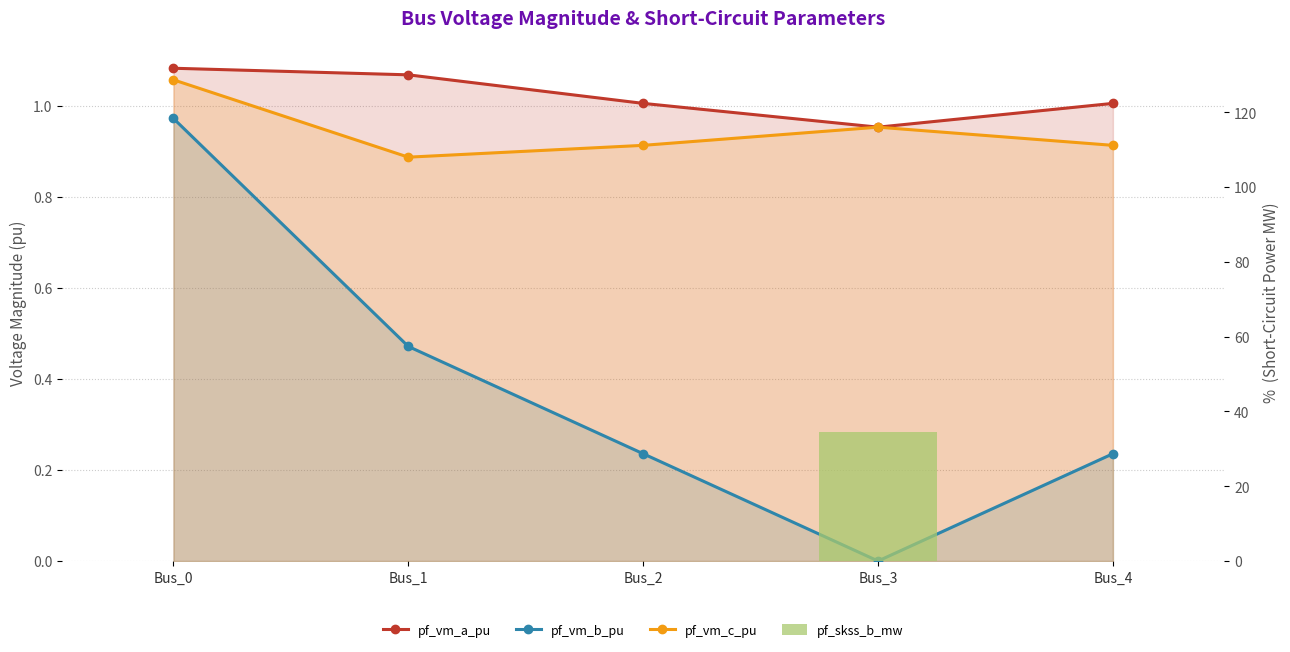

Which series changed the most between Bus_0 and Bus_4?

pf_vm_b_pu